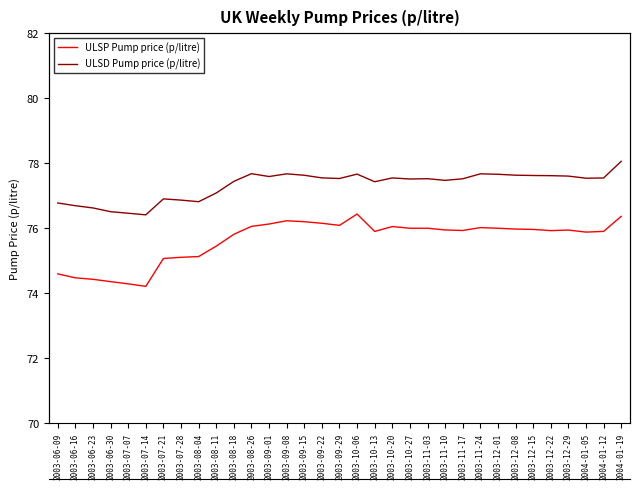

What is the sum of all ULSP Pump price (p/litre) values?

2495.9